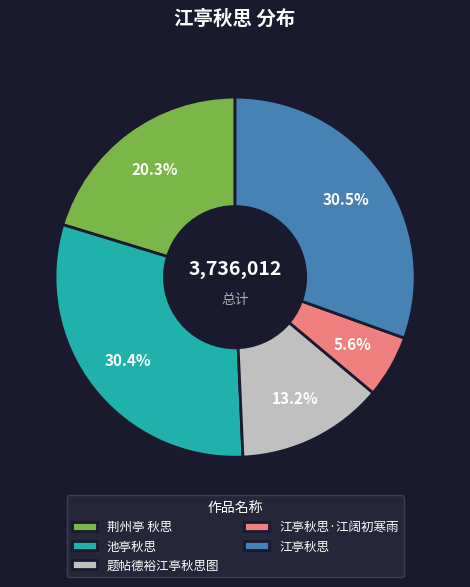

Is there a majority slice in this chart?

No